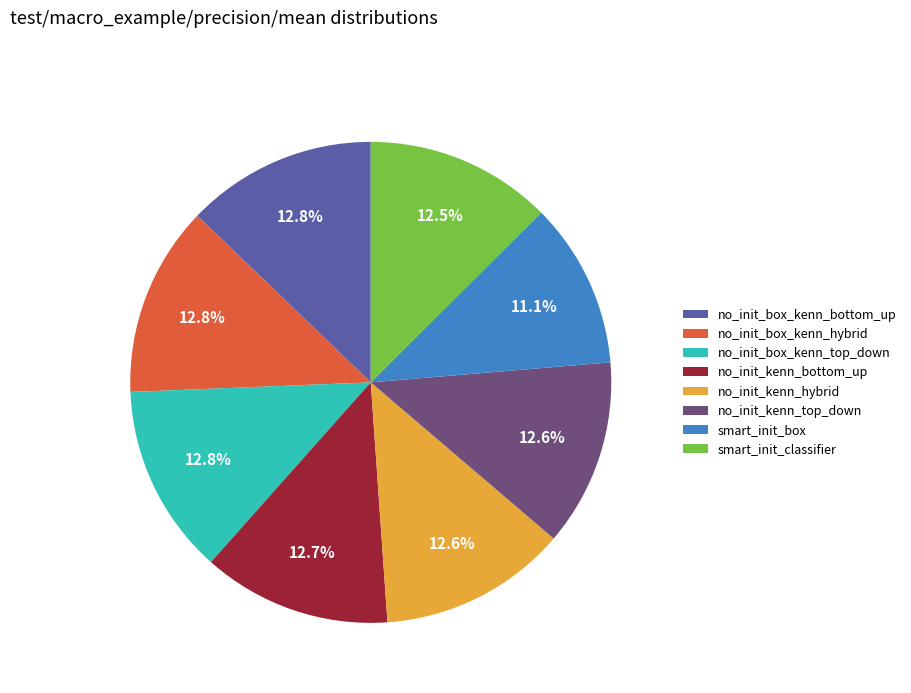

Which category has the smallest portion of the pie?

smart_init_box